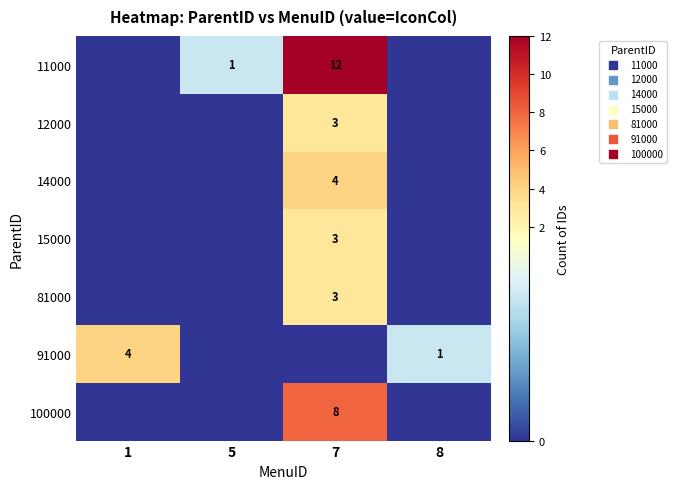

Is it true that 12000 equals 2 at 7?

False